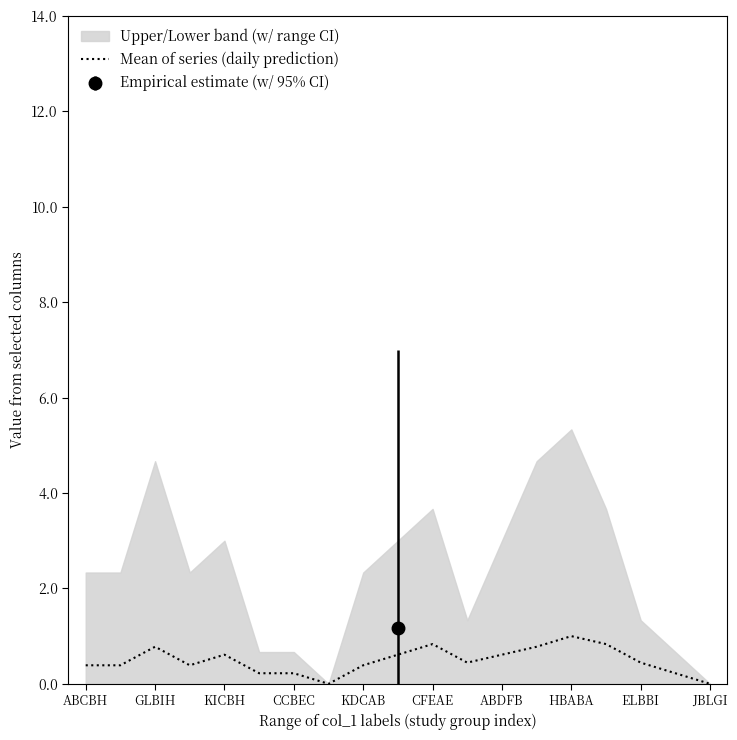

The value of Mean of series (daily prediction) at JBLGI is 0.0. True or false?

True